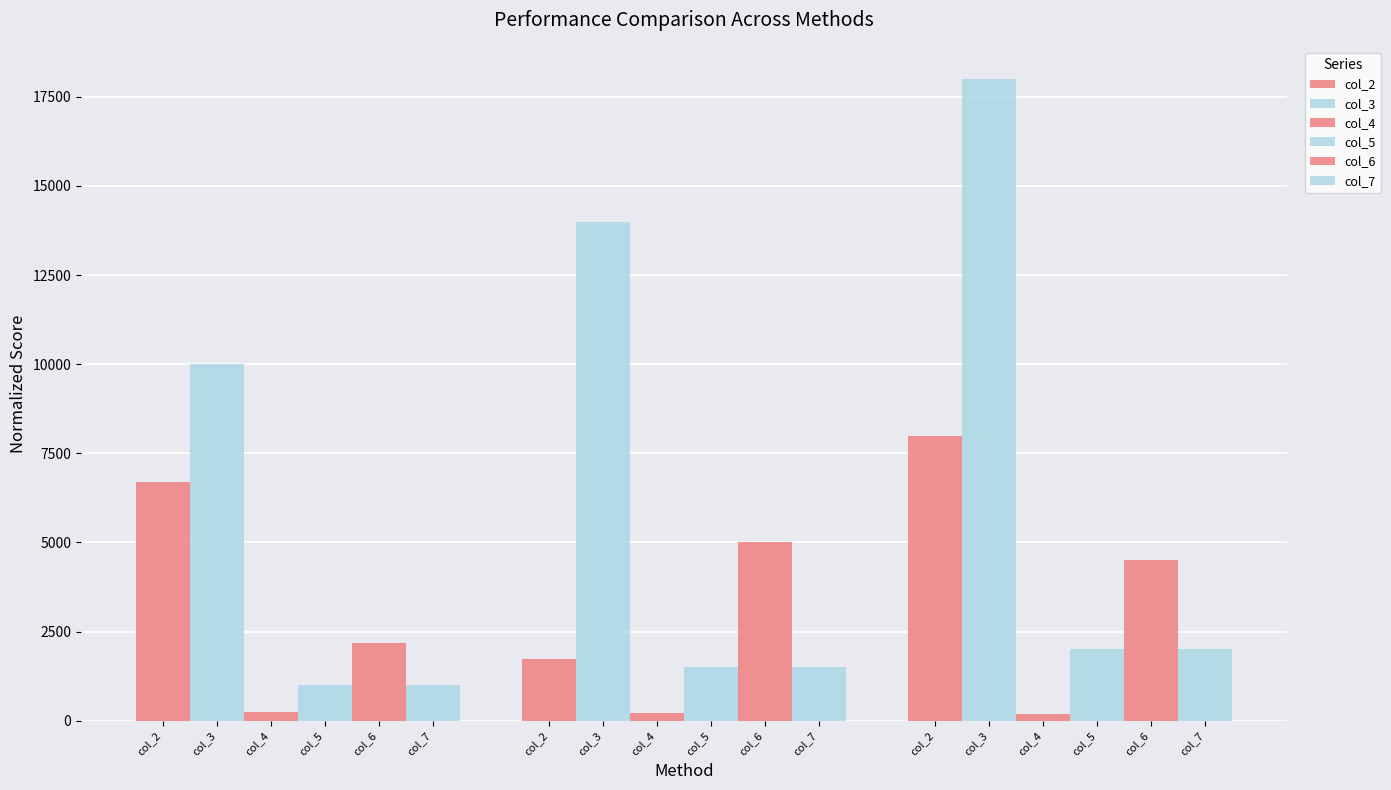

Reading left to right, list all the values displayed in this chart.

col_2: 6700	1740	8000
col_3: 10000	14000	18000
col_4: 250	230	200
col_5: 1000	1500	2000
col_6: 2180	5000	4500
col_7: 1000	1500	2000